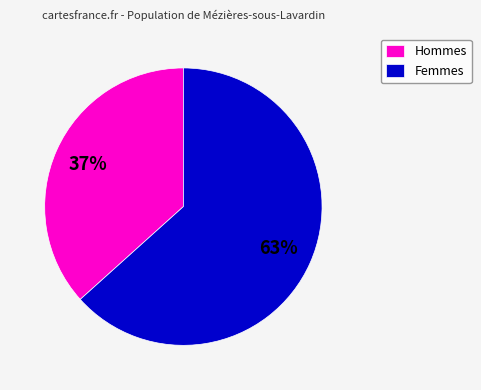

To the nearest percent, what percentage of the pie is Femmes?

63%